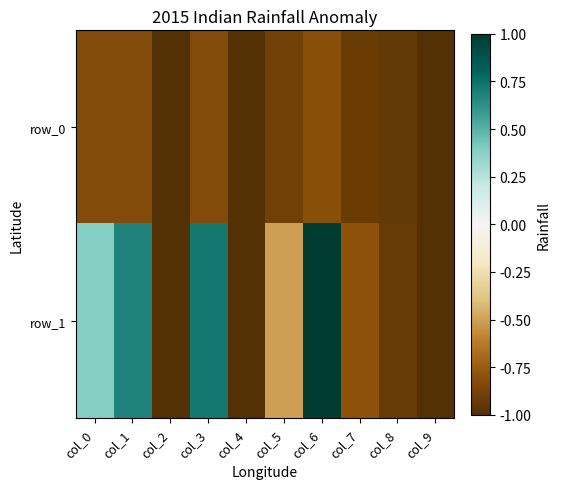

Which series has the largest total across all categories?

row_1